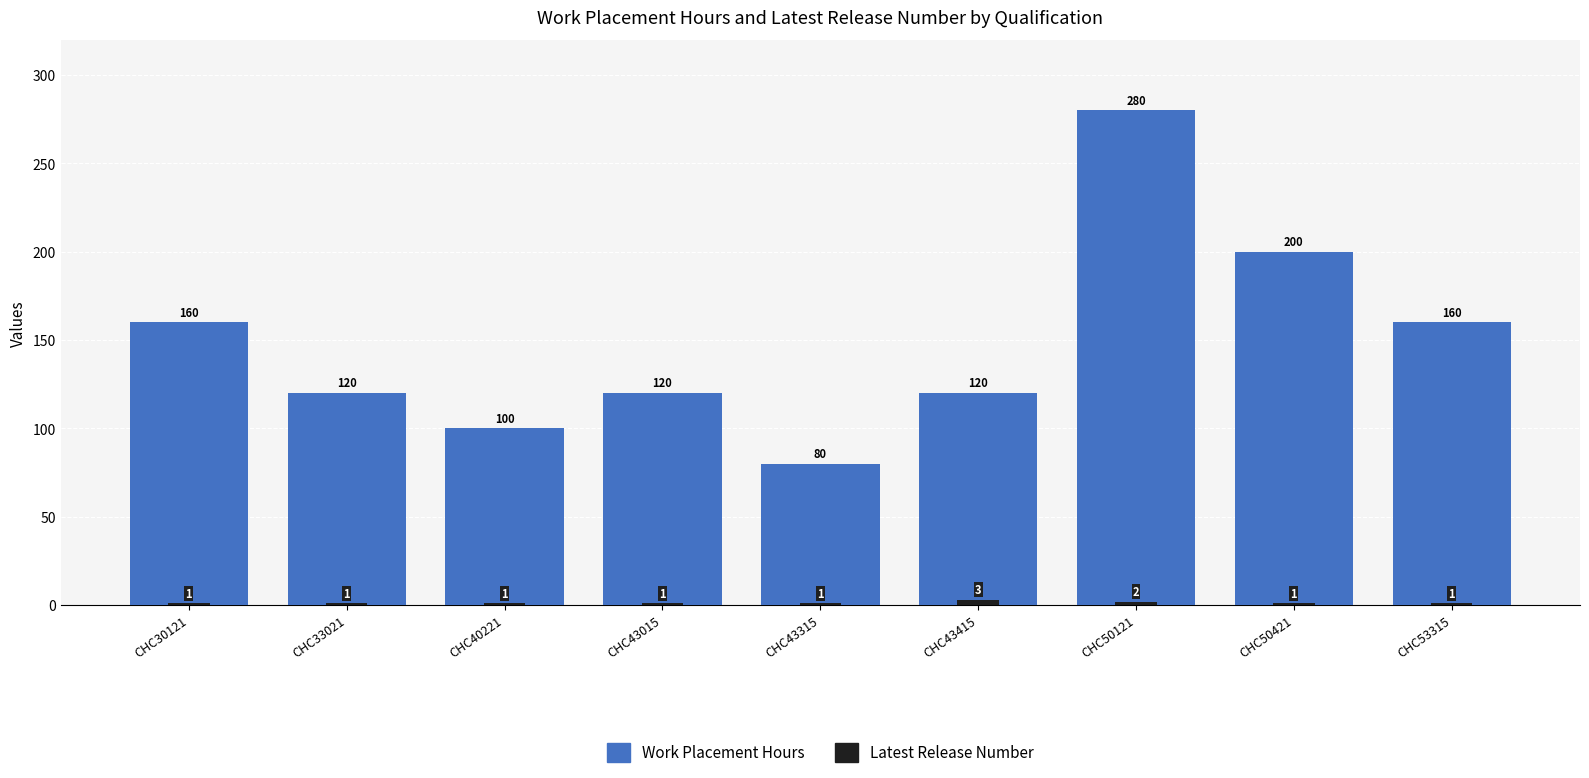

What is the highest value of the Latest Release Number series?

3